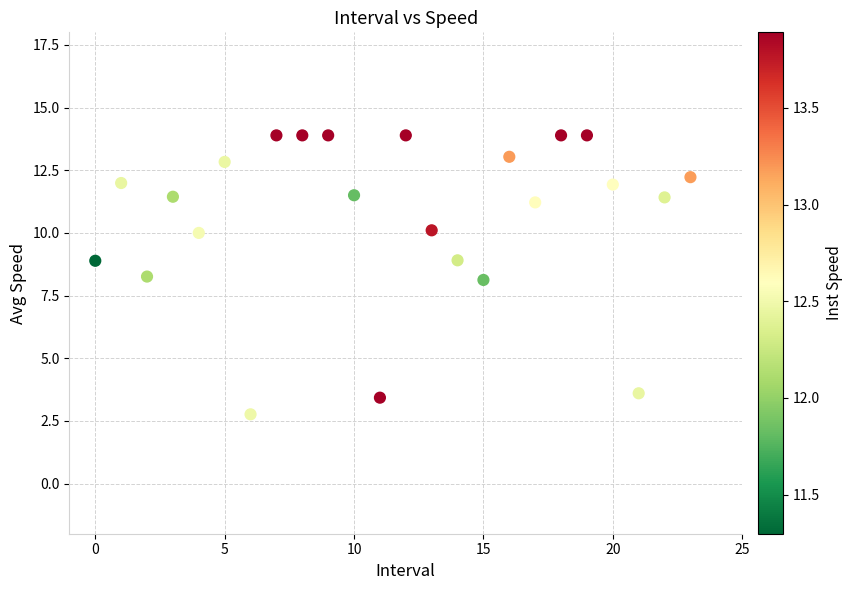

What is the range of Y values (max minus min)?

11.1